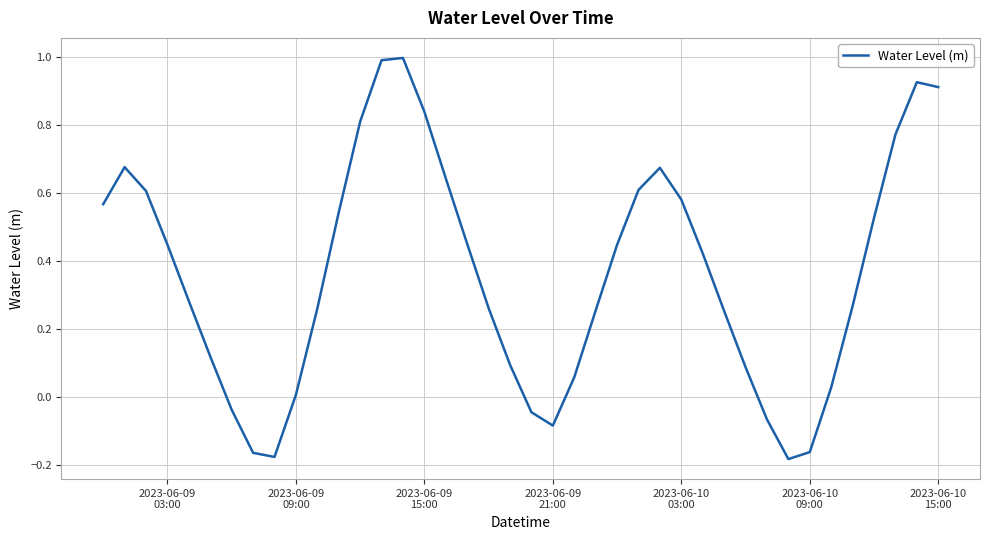

What is the maximum value shown in the chart?

1.0